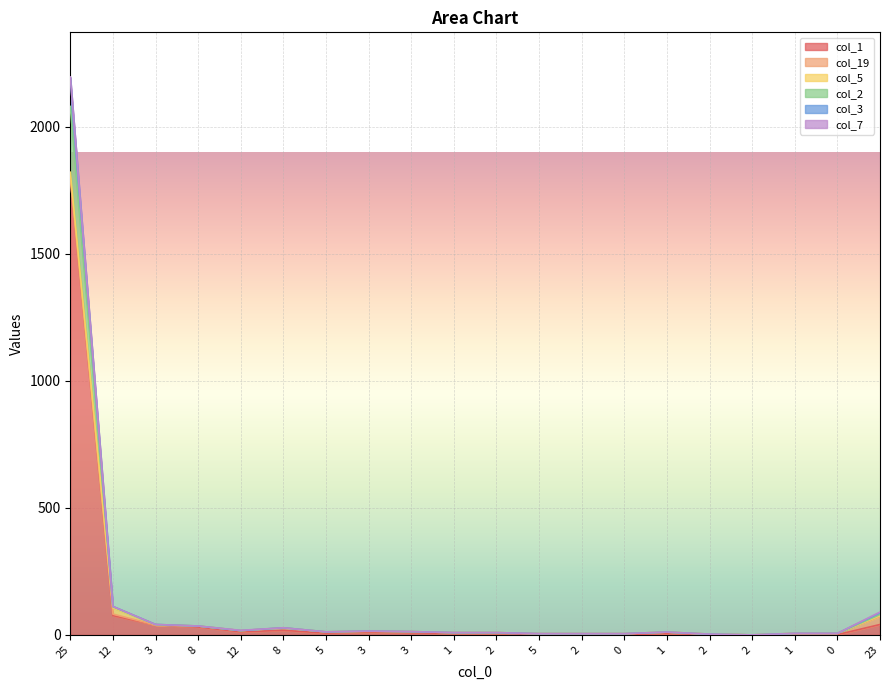

In col_2, how many points are lower than both neighbors (excluding endpoints)?

3